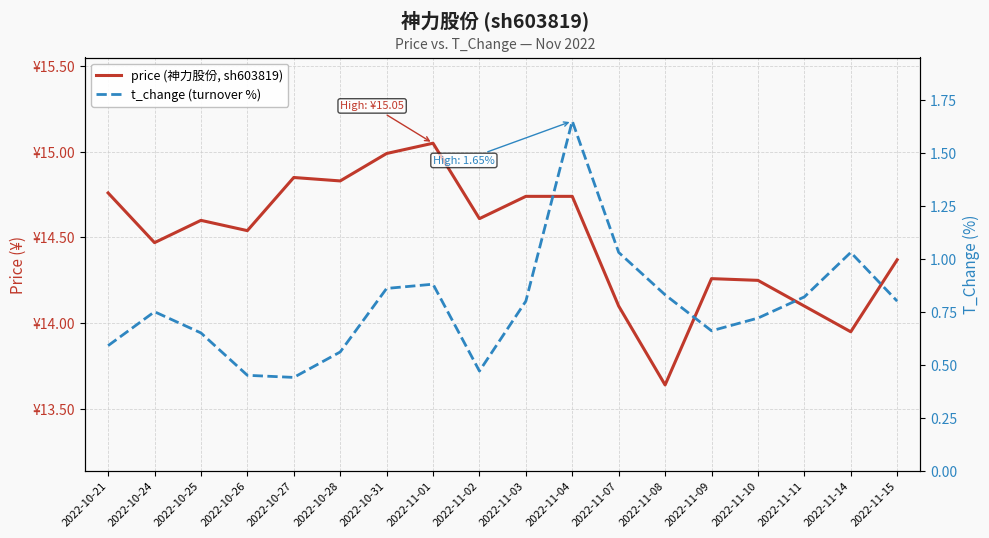

True or false: t_change (turnover %) and price (神力股份, sh603819) intersect in this chart.

False